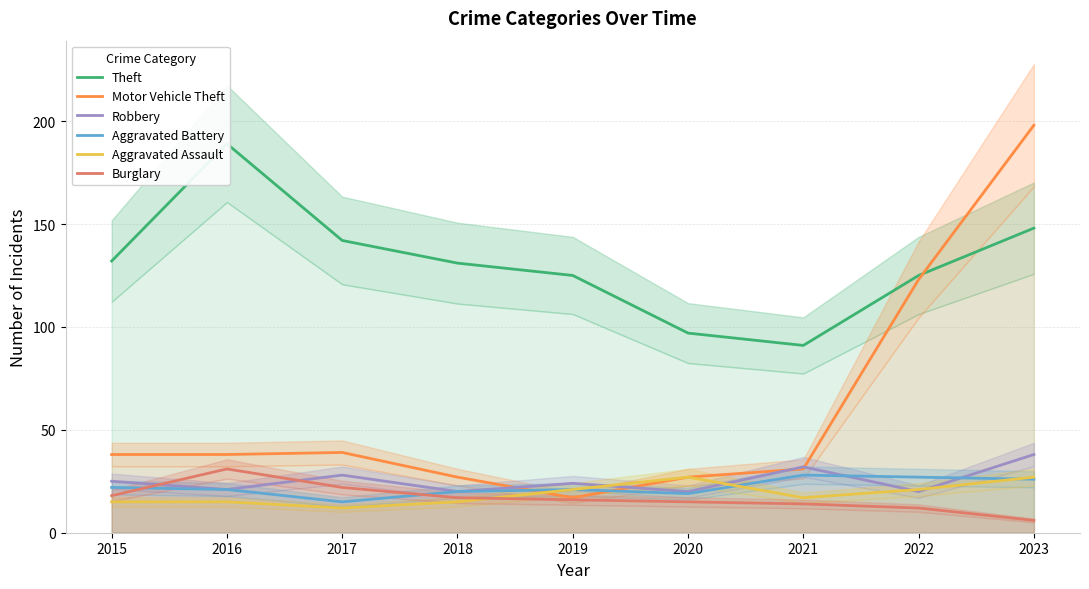

The Motor Vehicle Theft series shows 40 at 2018. True or false?

False